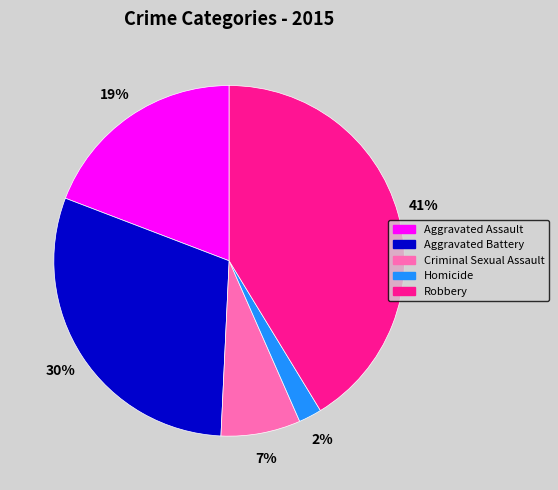

Approximately how many times larger is the value at Homicide compared to Criminal Sexual Assault?

0.3